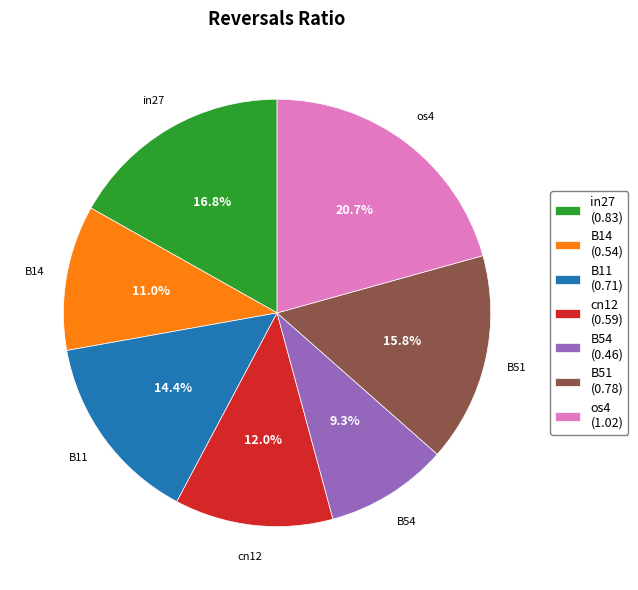

Does os4 represent more than half of the total?

No